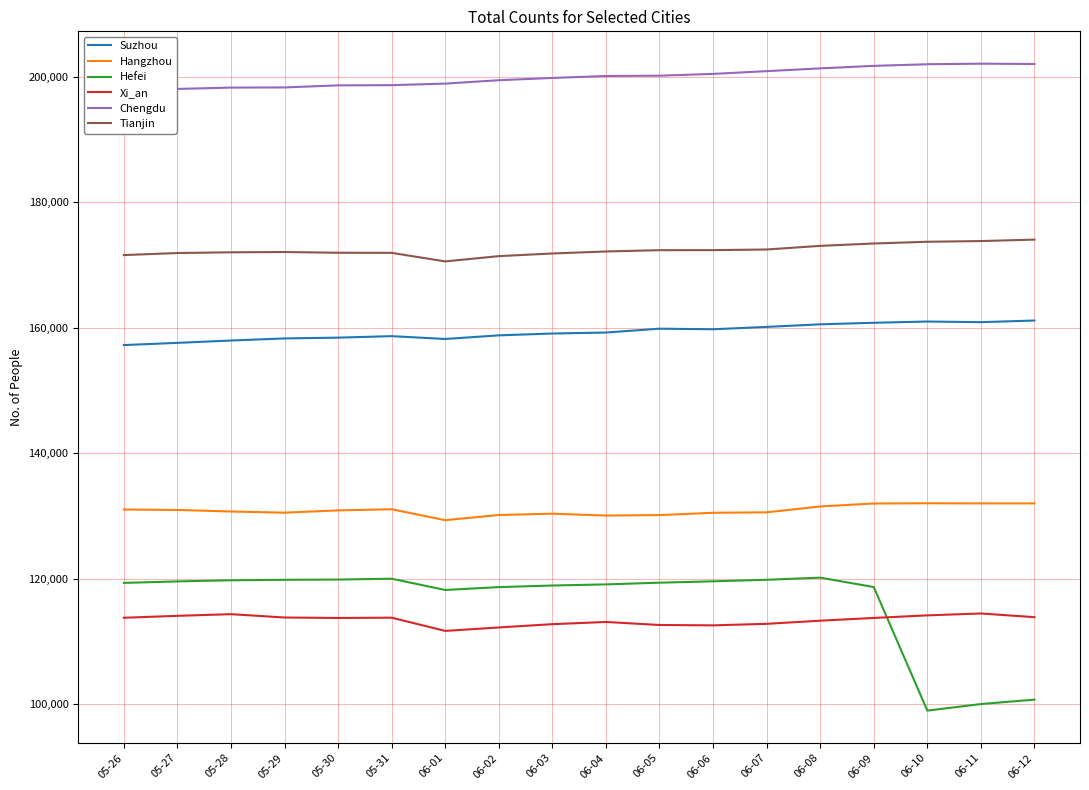

What position from the right is 06-06?

7